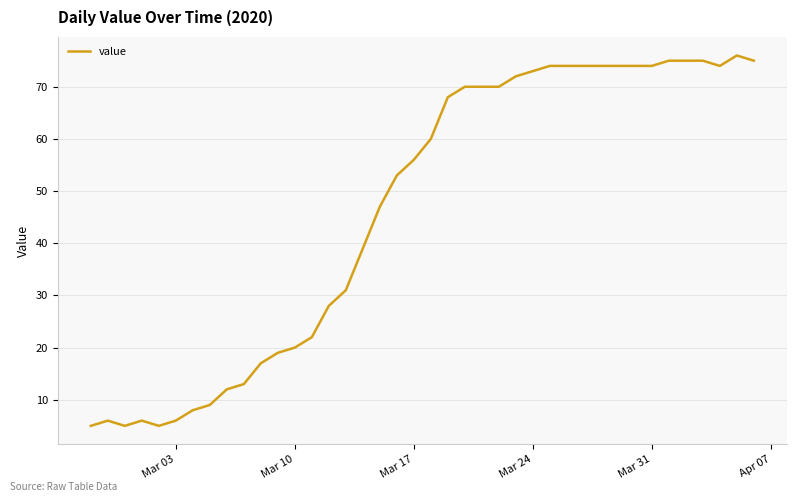

What is the maximum value shown in the chart?

76